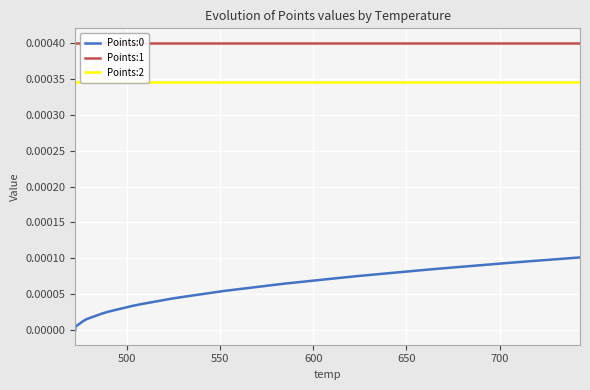

True or false: Points:2 has more than 2 points higher than both neighbors.

False